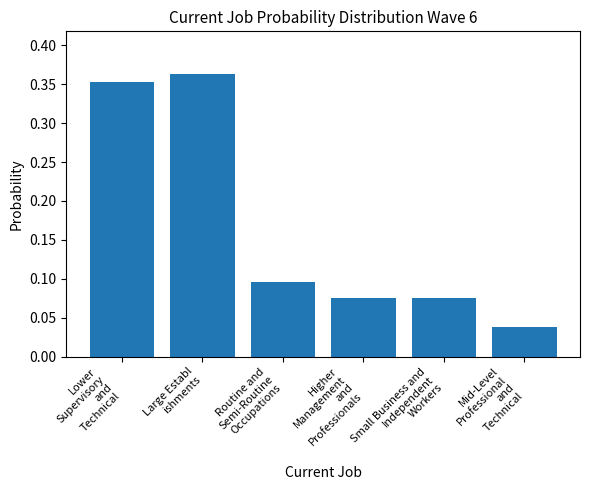

What is the difference between the second highest and minimum values?

0.3